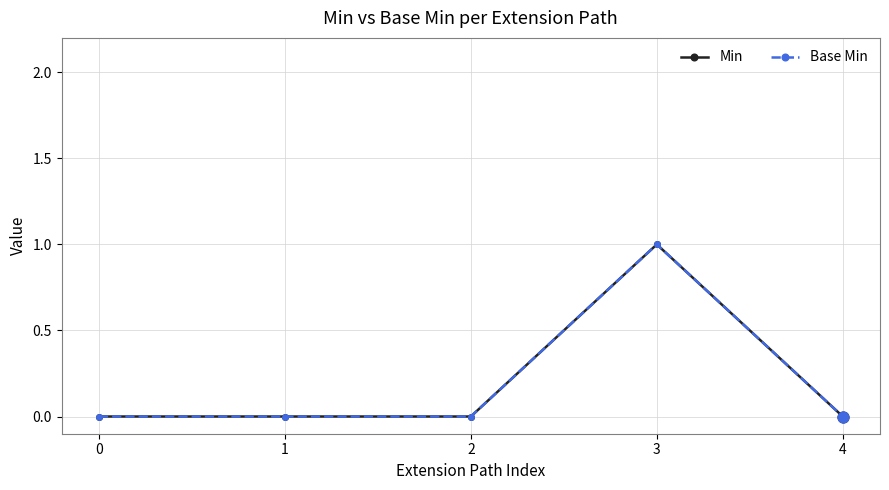

Is this an area chart (filled region under the line)?

No